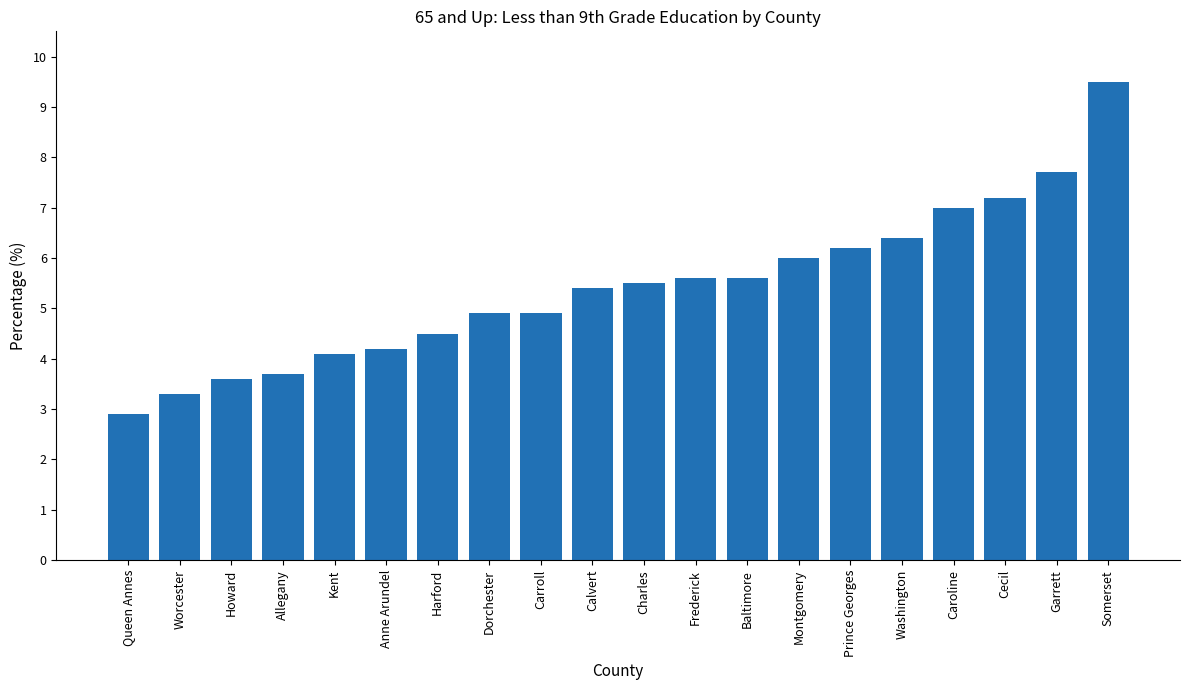

What is the label of the 5th bar from the right?

Washington